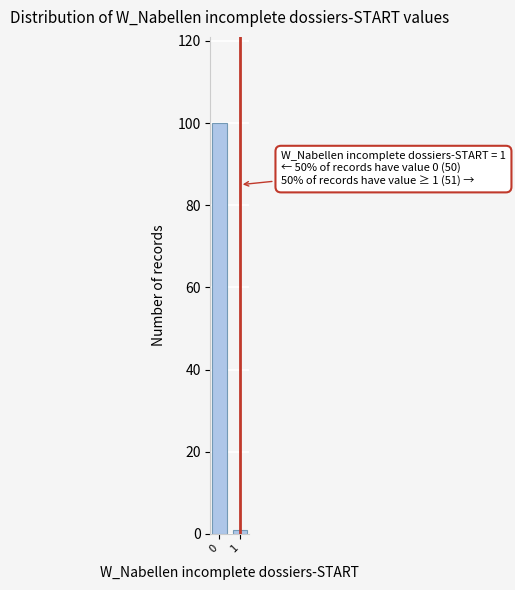

Reading left to right, what are all the values shown in this chart?

0=100	1=1